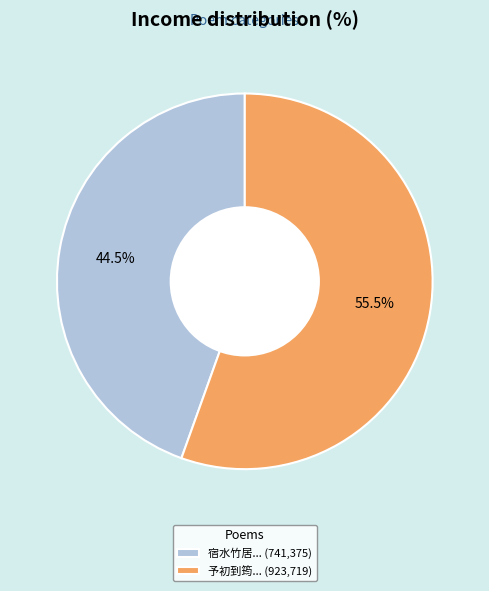

Is there a majority slice in this chart?

Yes